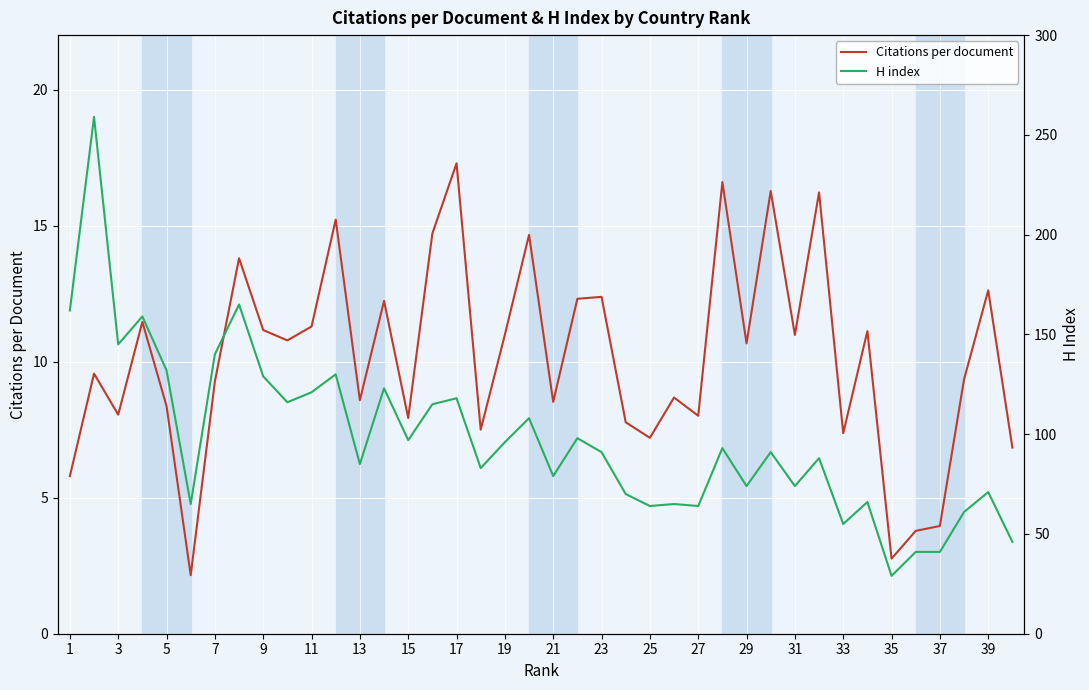

Is it true that Citations per document equals 5.3 at 37?

False